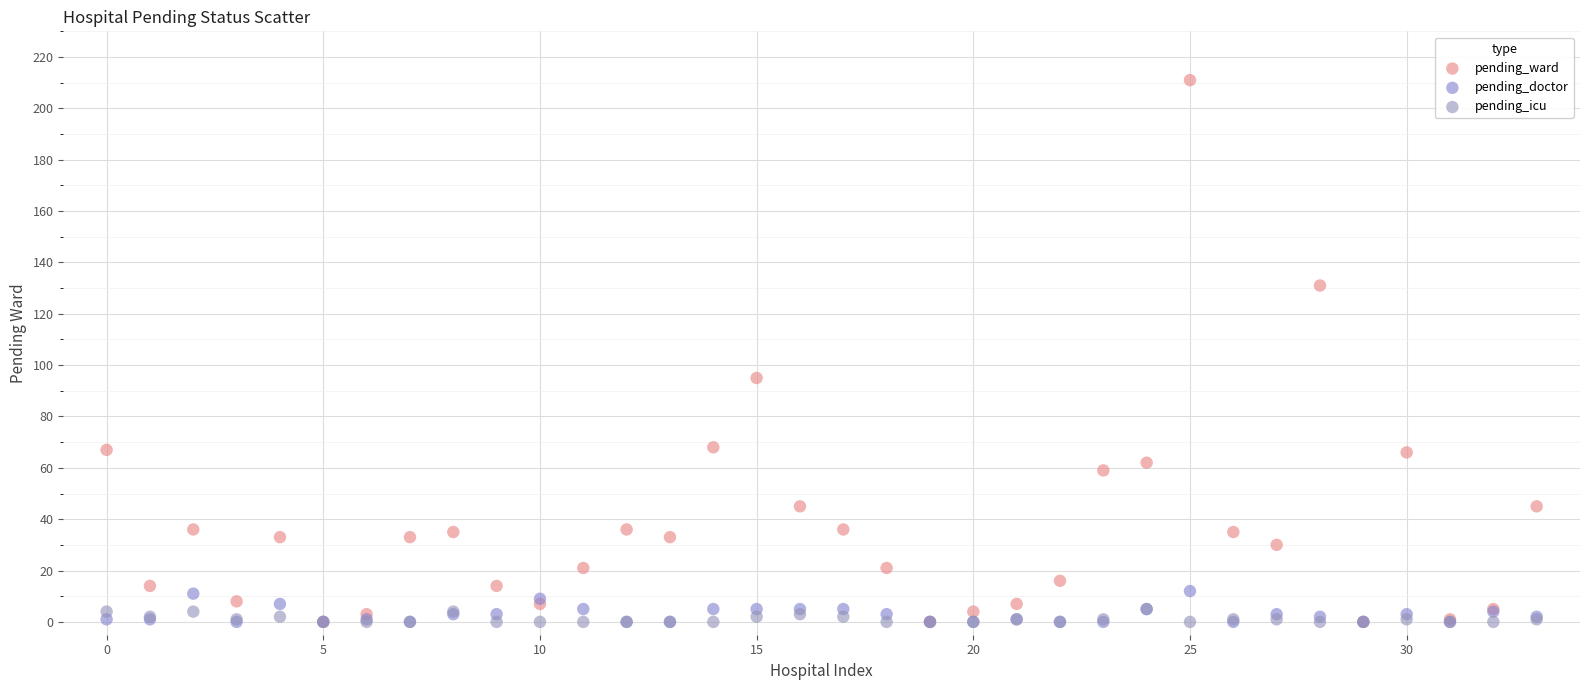

Across all series, what Y value is closest to 105?

95